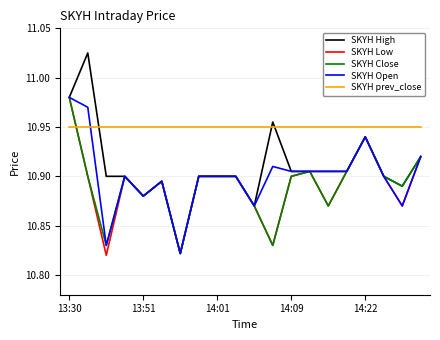

What are all the series names shown in the legend?

SKYH High, SKYH Low, SKYH Close, SKYH Open, SKYH prev_close